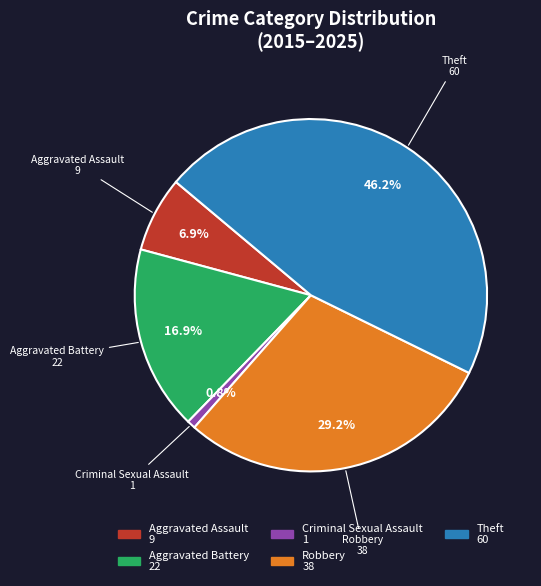

The Theft slice represents 55% of the pie. True or false?

False